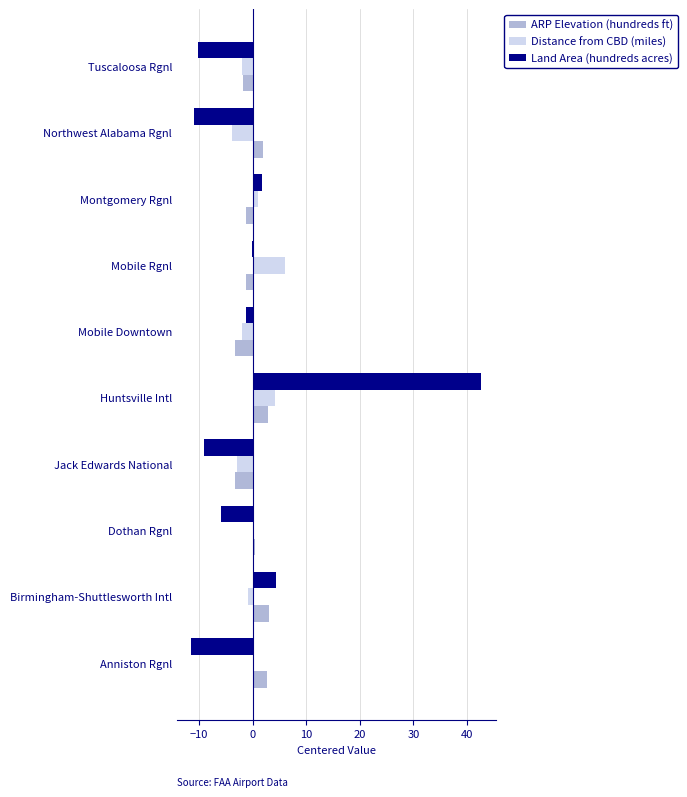

What is the maximum value for ARP Elevation (hundreds ft)?

3.0